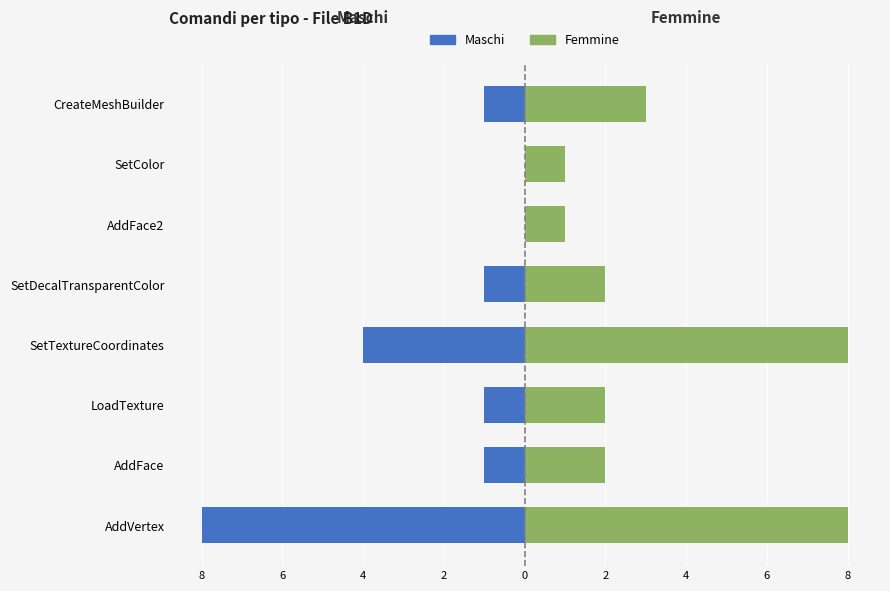

True or false: Maschi has a value of 0 at SetColor.

True